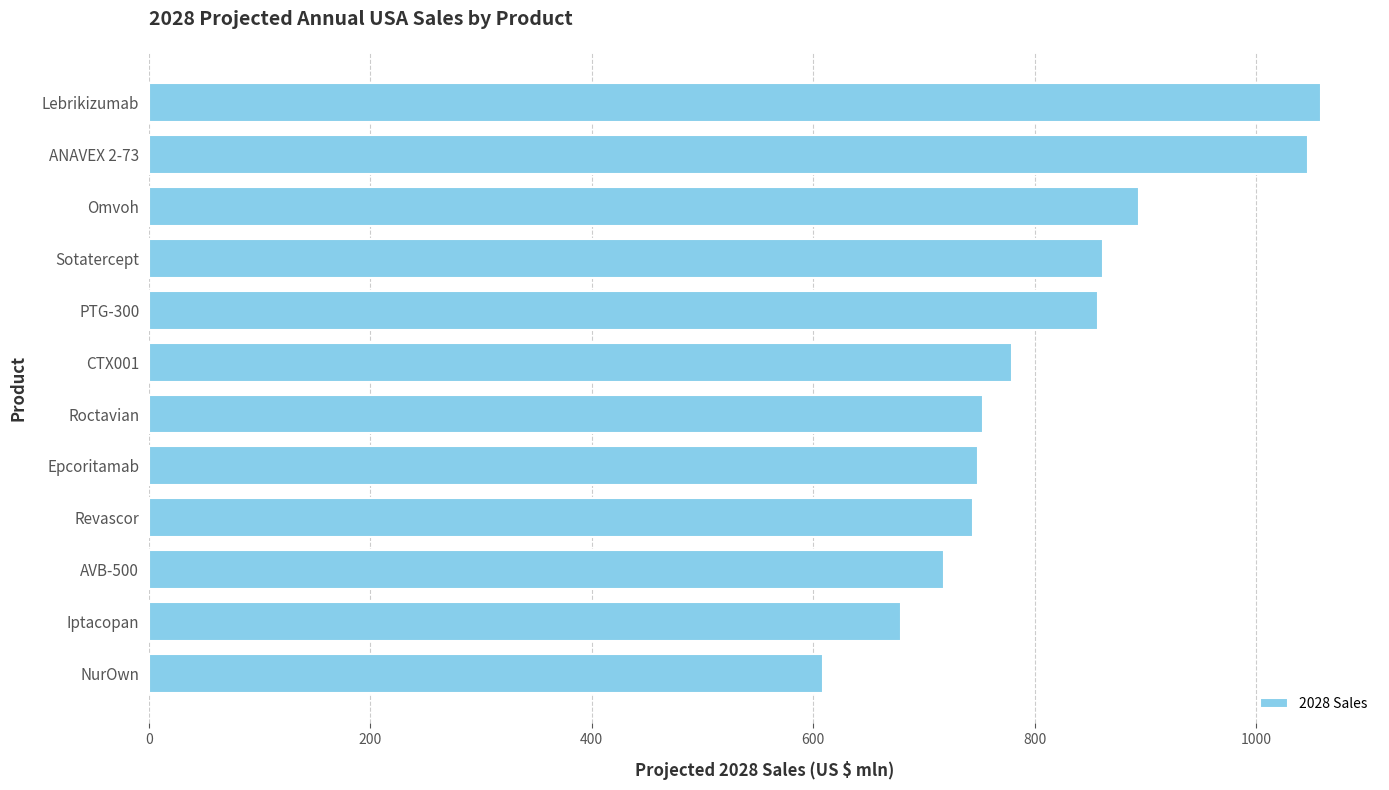

The chart shows a value of 1203.2 at Omvoh. True or false?

False